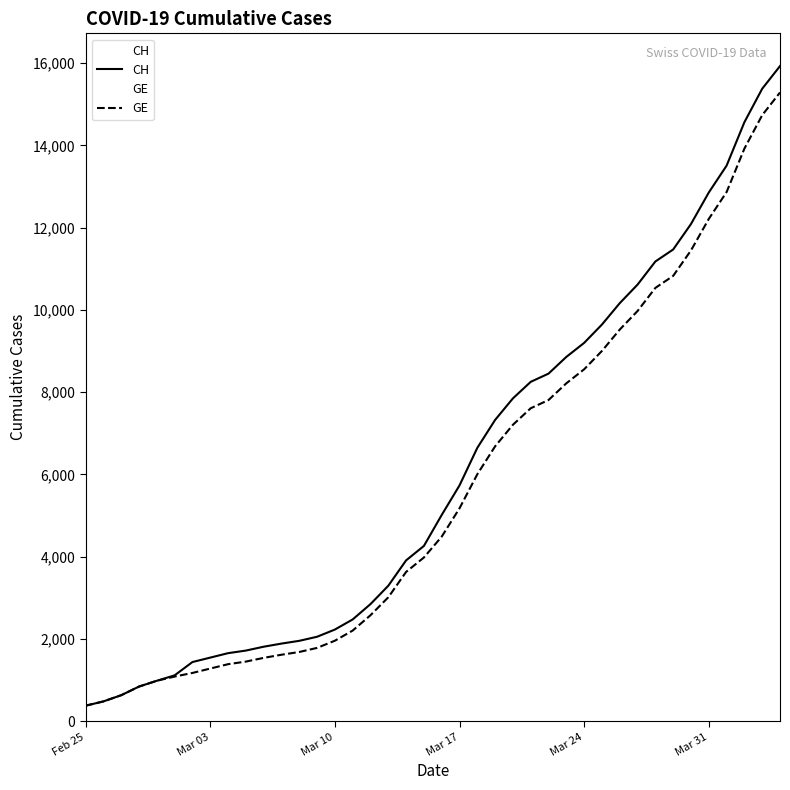

True or false: CH and GE intersect in this chart.

False